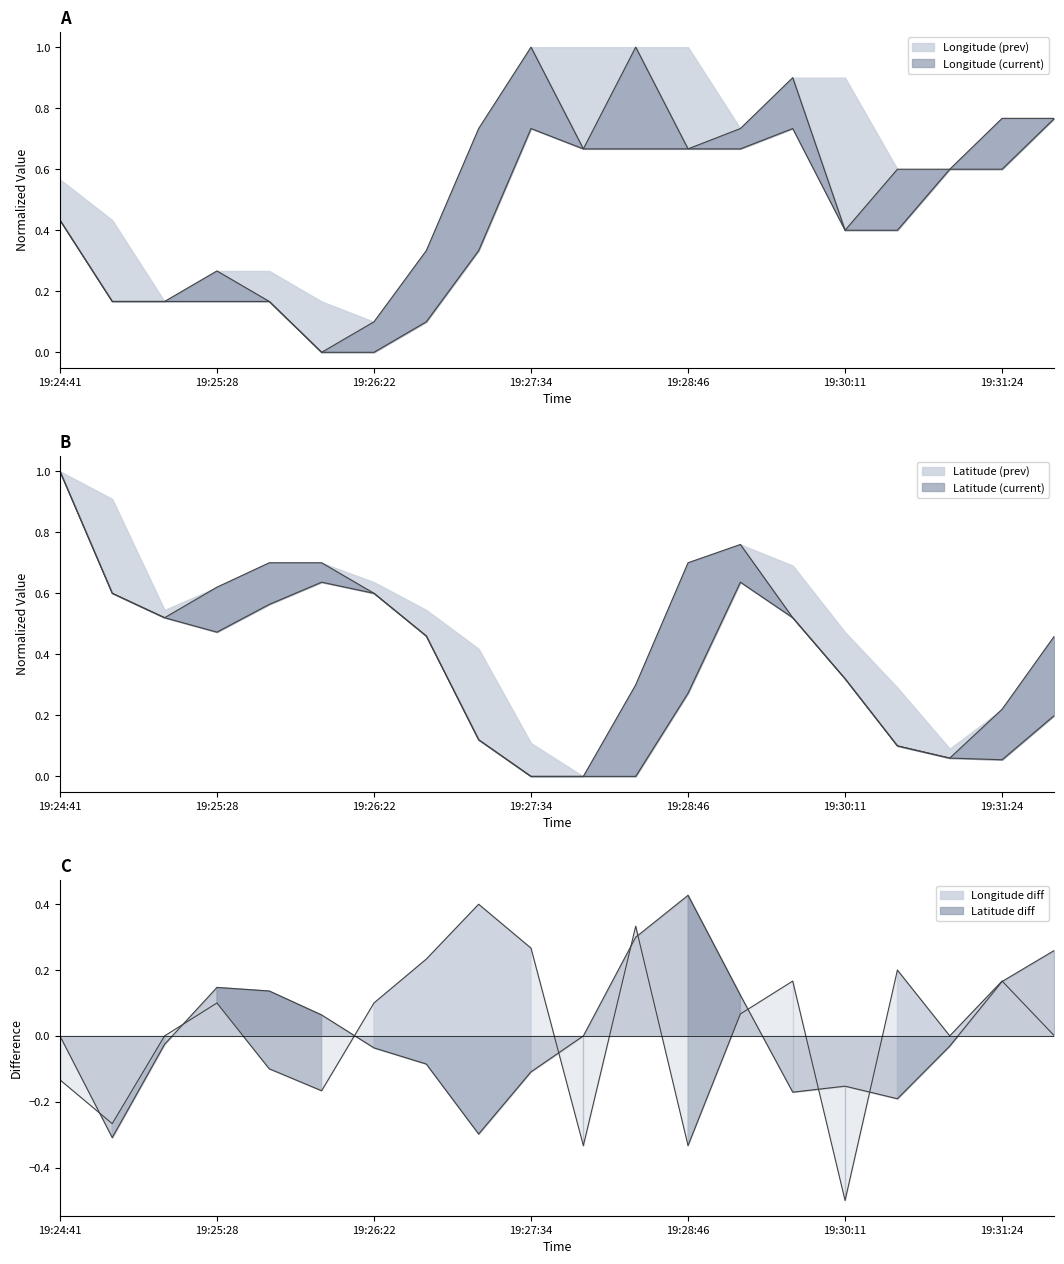

What is the difference between the second highest and minimum values in the Latitude (current) series?

0.8